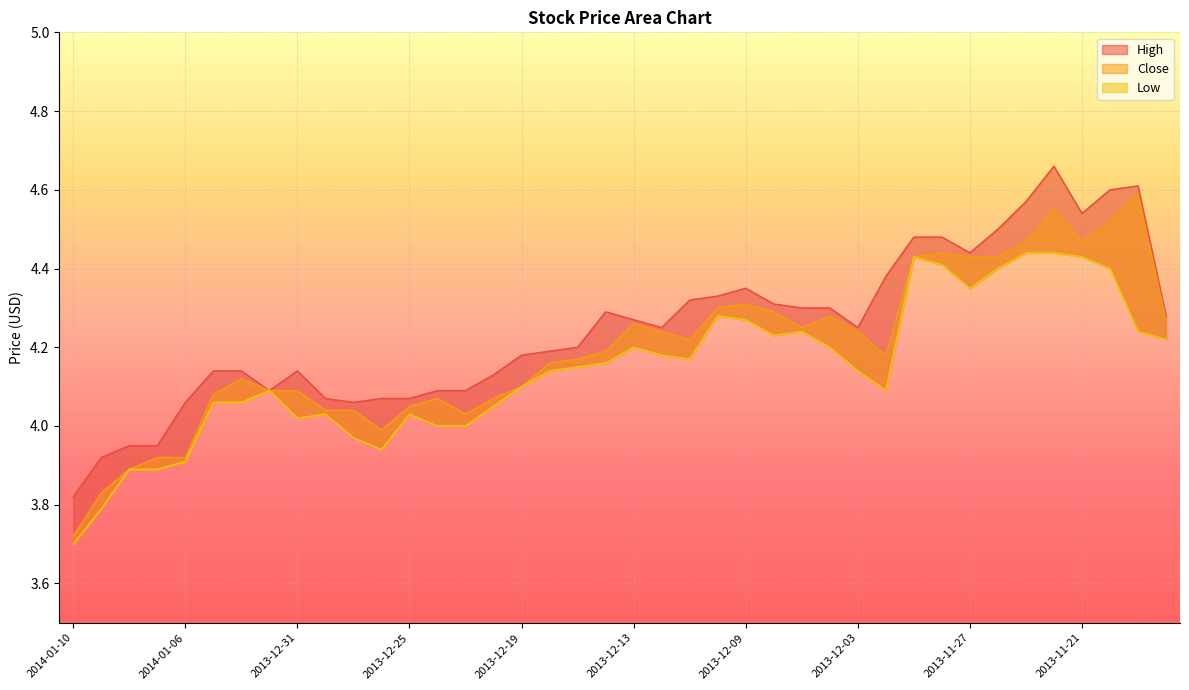

Reading right to left, list all the values displayed in this chart.

High: 2013-11-18=4.3	2013-11-19=4.6	2013-11-20=4.6	2013-11-21=4.5	2013-11-22=4.7	2013-11-25=4.6	2013-11-26=4.5	2013-11-27=4.4	2013-11-28=4.5	2013-11-29=4.5	2013-12-02=4.4	2013-12-03=4.2	2013-12-04=4.3	2013-12-05=4.3	2013-12-06=4.3	2013-12-09=4.3	2013-12-10=4.3	2013-12-11=4.3	2013-12-12=4.2	2013-12-13=4.3	2013-12-16=4.3	2013-12-17=4.2	2013-12-18=4.2	2013-12-19=4.2	2013-12-20=4.1	2013-12-23=4.1	2013-12-24=4.1	2013-12-25=4.1	2013-12-26=4.1	2013-12-27=4.1	2013-12-30=4.1	2013-12-31=4.1	2014-01-01=4.1	2014-01-02=4.1	2014-01-03=4.1	2014-01-06=4.1	2014-01-07=4.0	2014-01-08=4.0	2014-01-09=3.9	2014-01-10=3.8
Close: 2013-11-18=4.3	2013-11-19=4.6	2013-11-20=4.5	2013-11-21=4.5	2013-11-22=4.5	2013-11-25=4.5	2013-11-26=4.4	2013-11-27=4.4	2013-11-28=4.4	2013-11-29=4.4	2013-12-02=4.2	2013-12-03=4.2	2013-12-04=4.3	2013-12-05=4.2	2013-12-06=4.3	2013-12-09=4.3	2013-12-10=4.3	2013-12-11=4.2	2013-12-12=4.2	2013-12-13=4.3	2013-12-16=4.2	2013-12-17=4.2	2013-12-18=4.2	2013-12-19=4.1	2013-12-20=4.1	2013-12-23=4.0	2013-12-24=4.1	2013-12-25=4.0	2013-12-26=4.0	2013-12-27=4.0	2013-12-30=4.0	2013-12-31=4.1	2014-01-01=4.1	2014-01-02=4.1	2014-01-03=4.1	2014-01-06=3.9	2014-01-07=3.9	2014-01-08=3.9	2014-01-09=3.8	2014-01-10=3.7
Low: 2013-11-18=4.2	2013-11-19=4.2	2013-11-20=4.4	2013-11-21=4.4	2013-11-22=4.4	2013-11-25=4.4	2013-11-26=4.4	2013-11-27=4.3	2013-11-28=4.4	2013-11-29=4.4	2013-12-02=4.1	2013-12-03=4.1	2013-12-04=4.2	2013-12-05=4.2	2013-12-06=4.2	2013-12-09=4.3	2013-12-10=4.3	2013-12-11=4.2	2013-12-12=4.2	2013-12-13=4.2	2013-12-16=4.2	2013-12-17=4.2	2013-12-18=4.1	2013-12-19=4.1	2013-12-20=4.0	2013-12-23=4.0	2013-12-24=4.0	2013-12-25=4.0	2013-12-26=3.9	2013-12-27=4.0	2013-12-30=4.0	2013-12-31=4.0	2014-01-01=4.1	2014-01-02=4.1	2014-01-03=4.1	2014-01-06=3.9	2014-01-07=3.9	2014-01-08=3.9	2014-01-09=3.8	2014-01-10=3.7